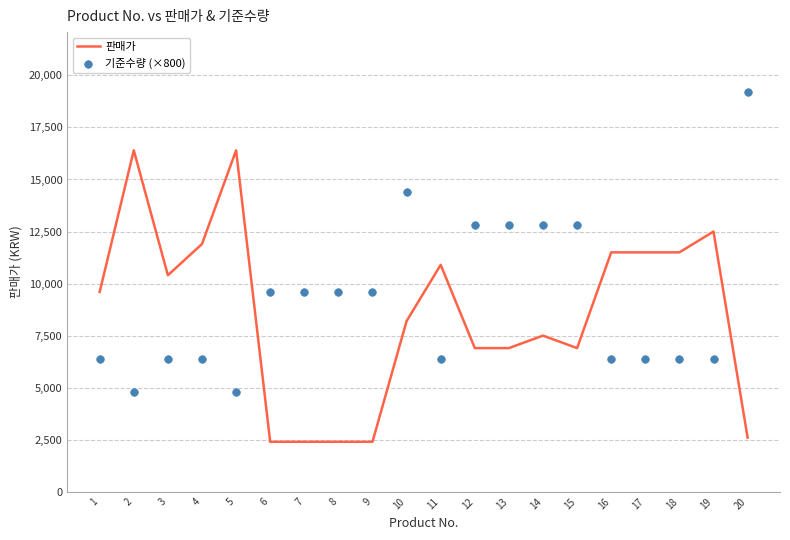

Which series has the widest spread of Y values?

기준수량 (×800)